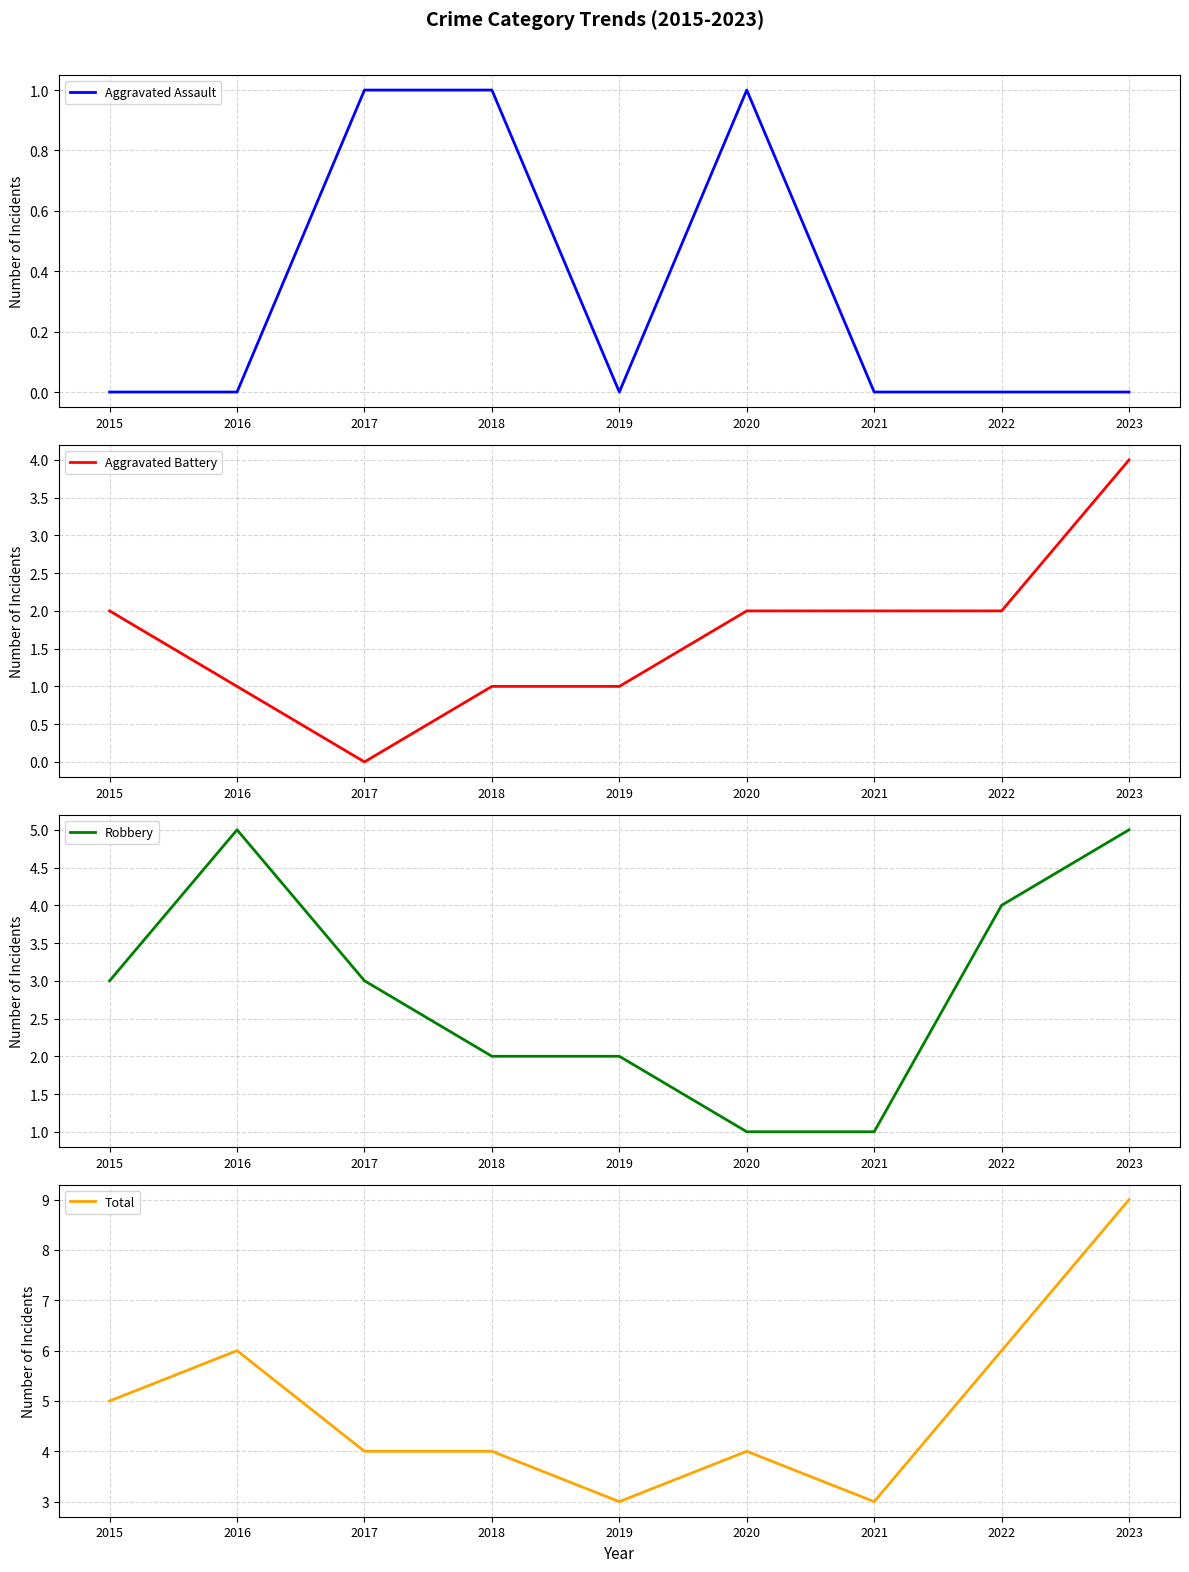

At which label does Aggravated Battery first exceed 2?

2023